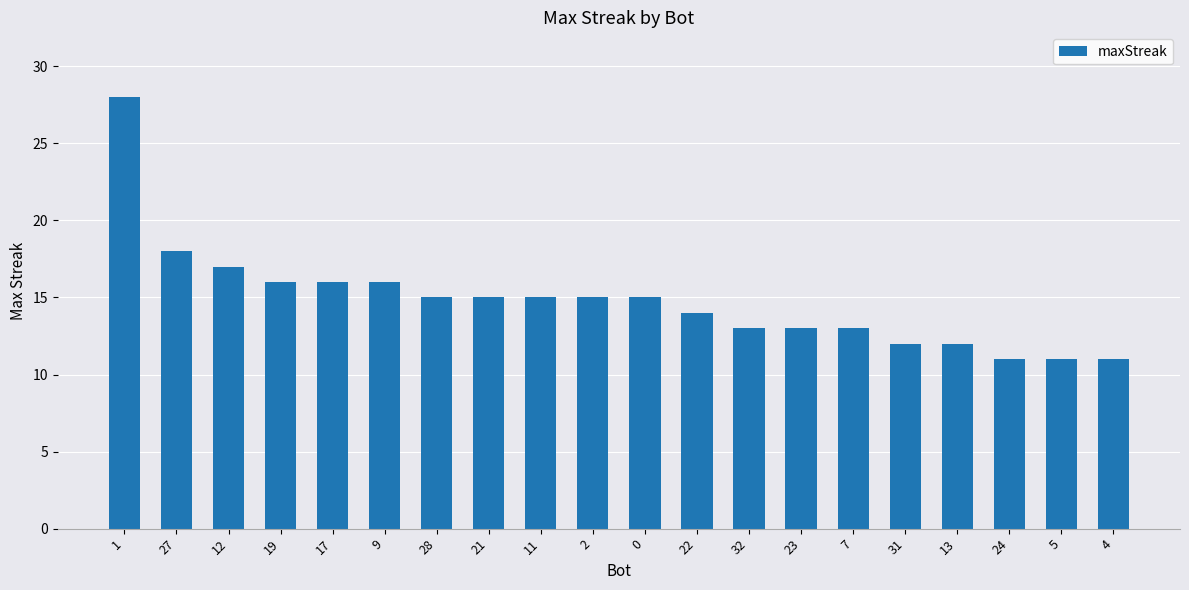

Reading right to left, transcribe all the data shown in this chart.

11	11	11	12	12	13	13	13	14	15	15	15	15	15	16	16	16	17	18	28